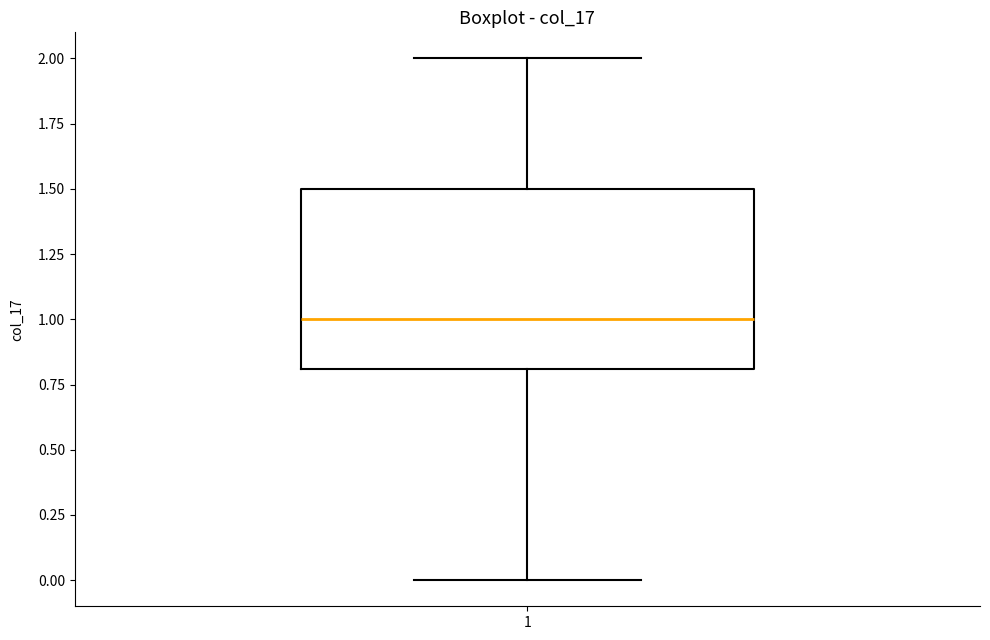

Transcribe this box plot: give where the median line is, the range the box spans, and where the two whiskers end, as read against the y-axis. The values are not printed on the chart, so give them approximately, as read against the axis.

median 1.0, box 0.8 to 1.5, whiskers 0.0 to 2.0